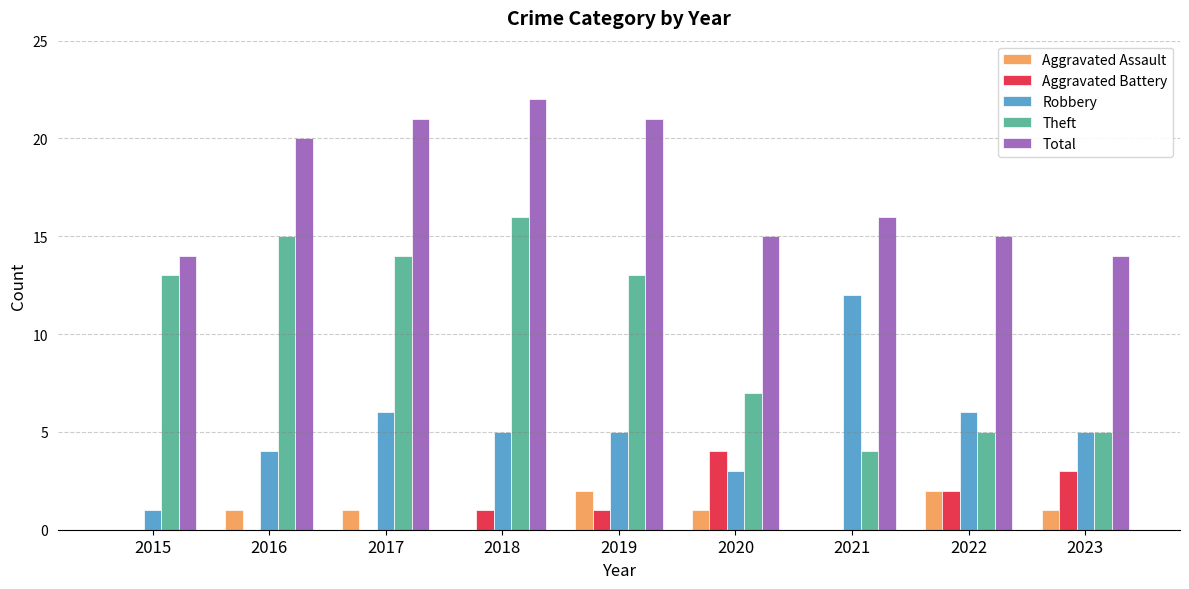

Where is Aggravated Battery nearest to the value 2?

2022